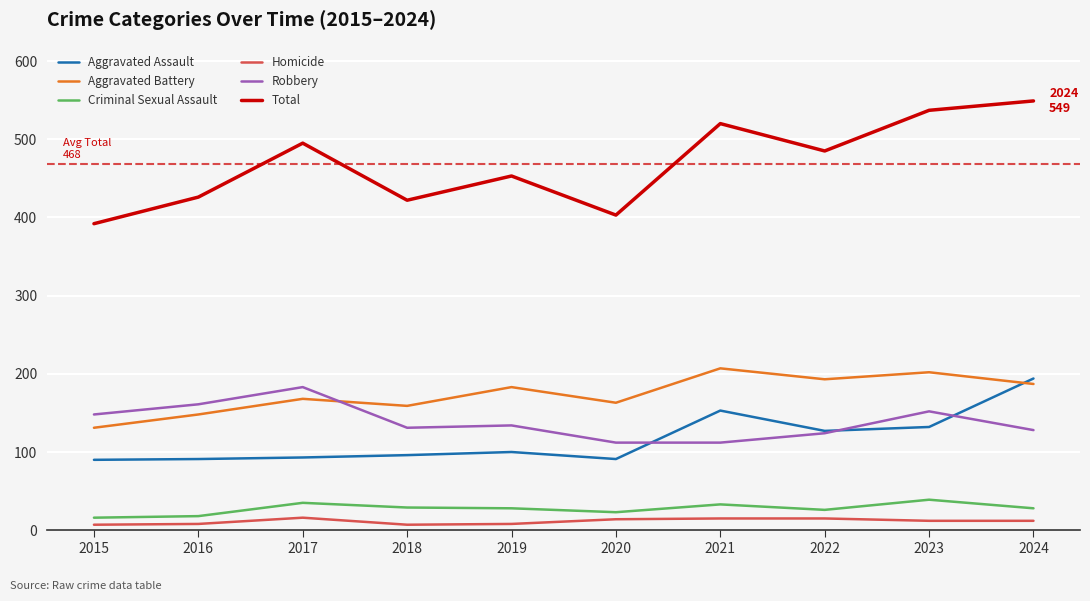

At which category does Homicide reach its first local peak?

2017